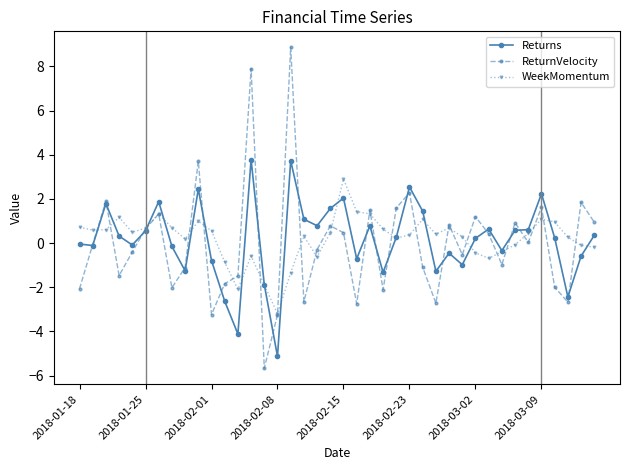

What is the lowest value of the Returns series?

-5.1